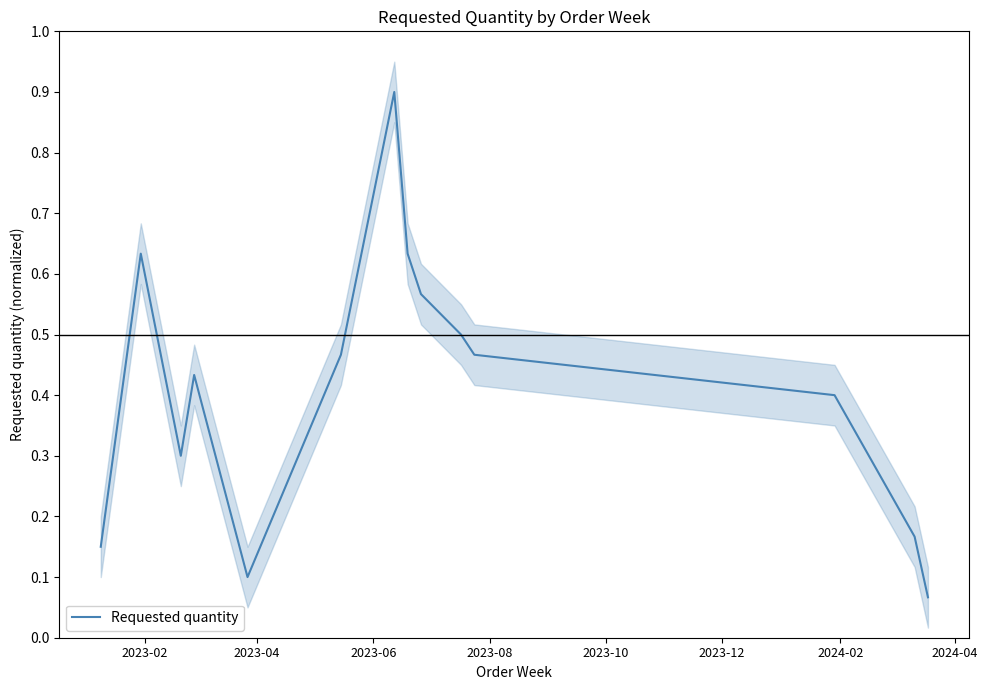

What is the highest value of the Requested quantity series?

0.9